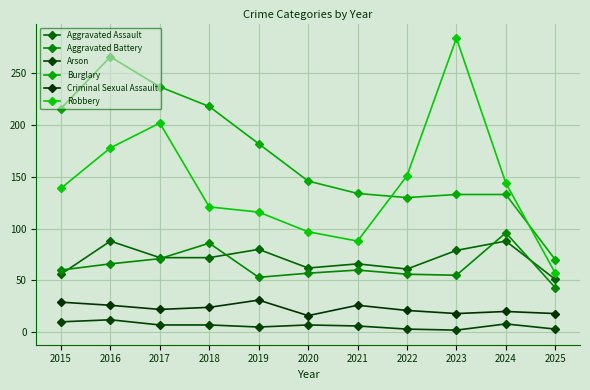

What is the smallest value displayed?

2